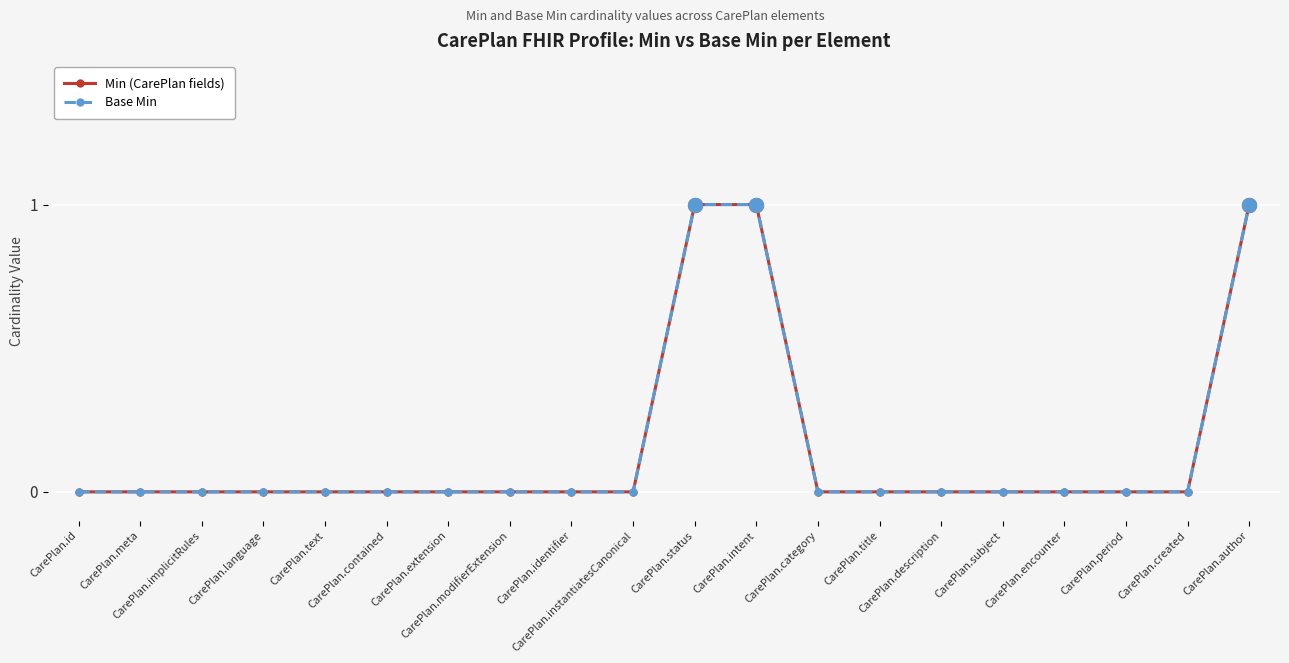

Reading left to right, what are all the values shown in this chart?

Min (CarePlan fields): CarePlan.id=0	CarePlan.meta=0	CarePlan.implicitRules=0	CarePlan.language=0	CarePlan.text=0	CarePlan.contained=0	CarePlan.extension=0	CarePlan.modifierExtension=0	CarePlan.identifier=0	CarePlan.instantiatesCanonical=0	CarePlan.status=1	CarePlan.intent=1	CarePlan.category=0	CarePlan.title=0	CarePlan.description=0	CarePlan.subject=0	CarePlan.encounter=0	CarePlan.period=0	CarePlan.created=0	CarePlan.author=1
Base Min: CarePlan.id=0	CarePlan.meta=0	CarePlan.implicitRules=0	CarePlan.language=0	CarePlan.text=0	CarePlan.contained=0	CarePlan.extension=0	CarePlan.modifierExtension=0	CarePlan.identifier=0	CarePlan.instantiatesCanonical=0	CarePlan.status=1	CarePlan.intent=1	CarePlan.category=0	CarePlan.title=0	CarePlan.description=0	CarePlan.subject=0	CarePlan.encounter=0	CarePlan.period=0	CarePlan.created=0	CarePlan.author=1